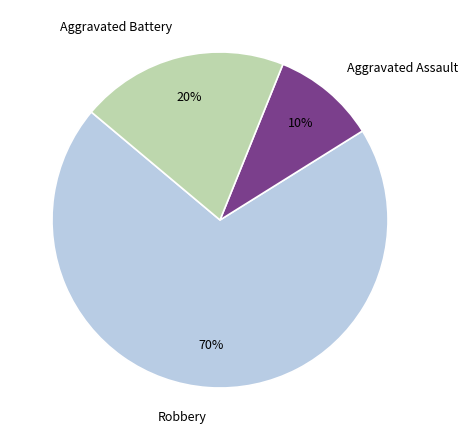

Does any single category account for the majority?

Yes